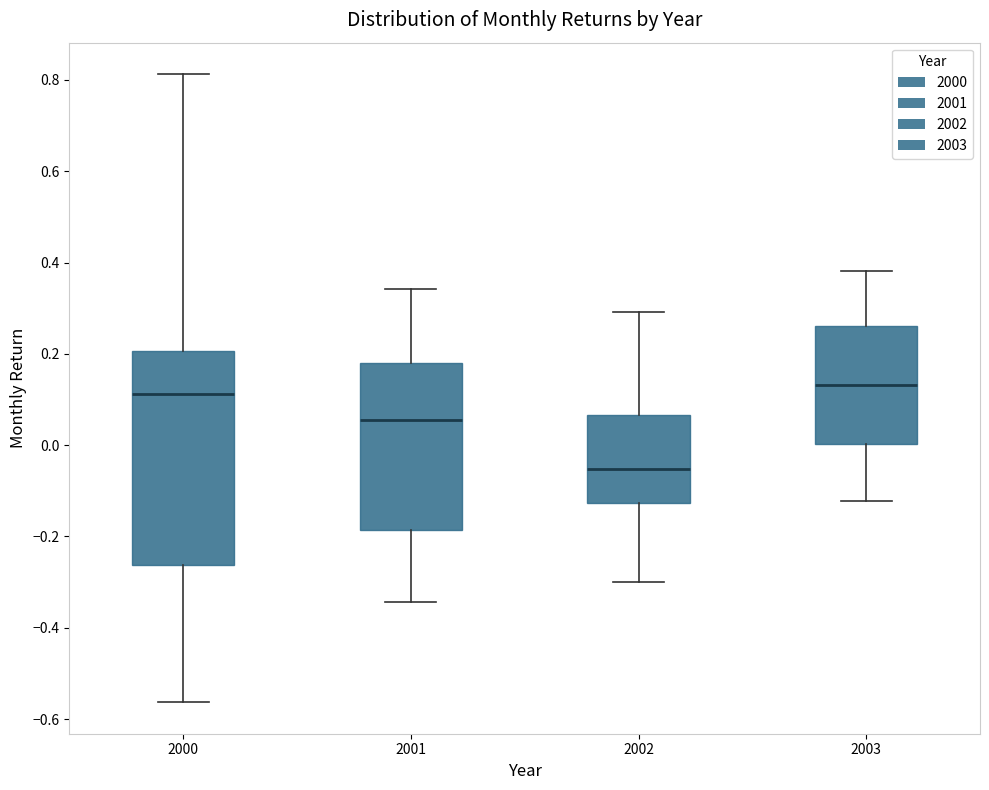

Reading left to right, transcribe this box plot: for each box, give where its median line is, the range the box spans, and where its two whiskers end, as read against the y-axis. The values are not printed on the chart, so give them approximately, as read against the axis.

2000: median 0.12, box -0.26 to 0.20, whiskers -0.56 to 0.82
2001: median 0.06, box -0.18 to 0.18, whiskers -0.34 to 0.34
2002: median -0.06, box -0.12 to 0.06, whiskers -0.30 to 0.30
2003: median 0.14, box 0.00 to 0.26, whiskers -0.12 to 0.38